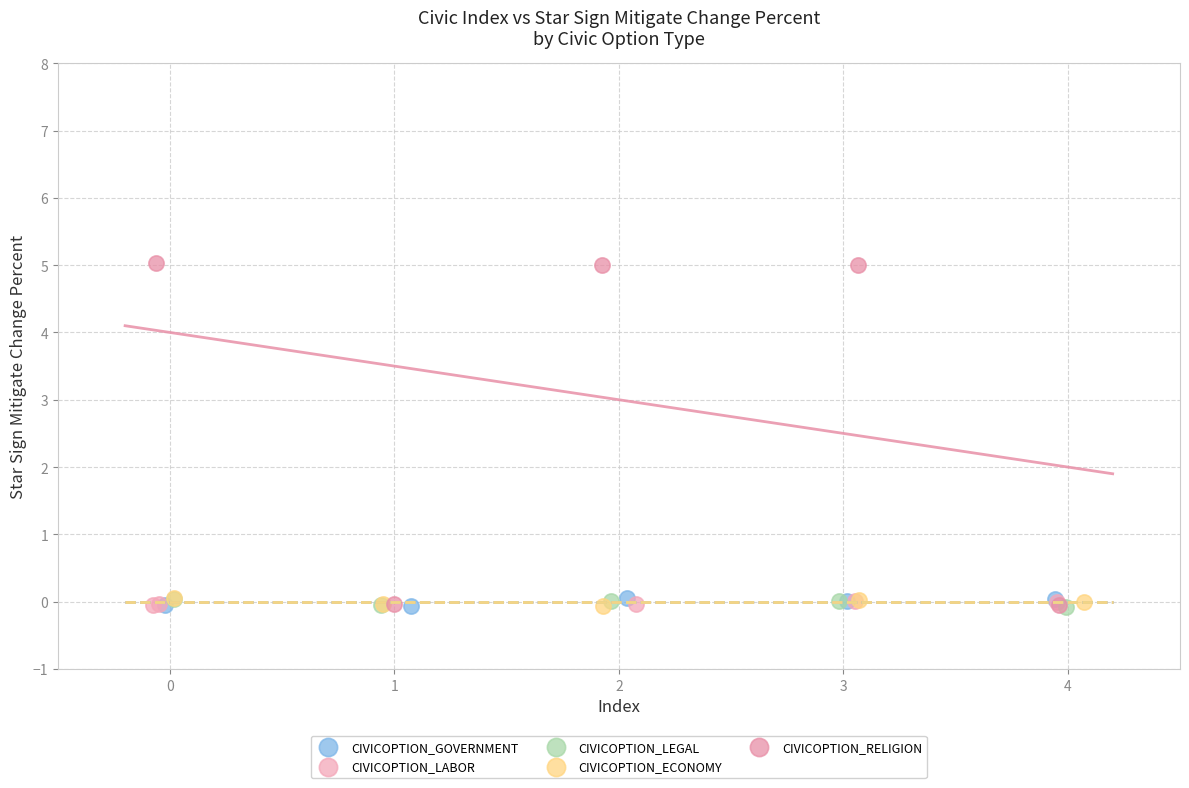

Which series reaches the maximum Y coordinate?

CIVICOPTION_RELIGION